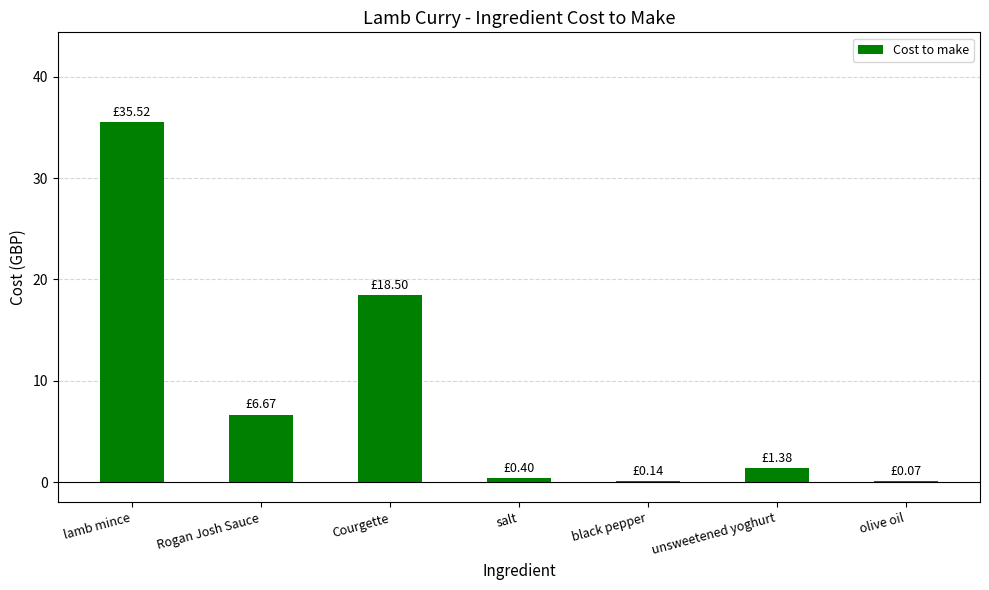

Are the bars horizontal?

No